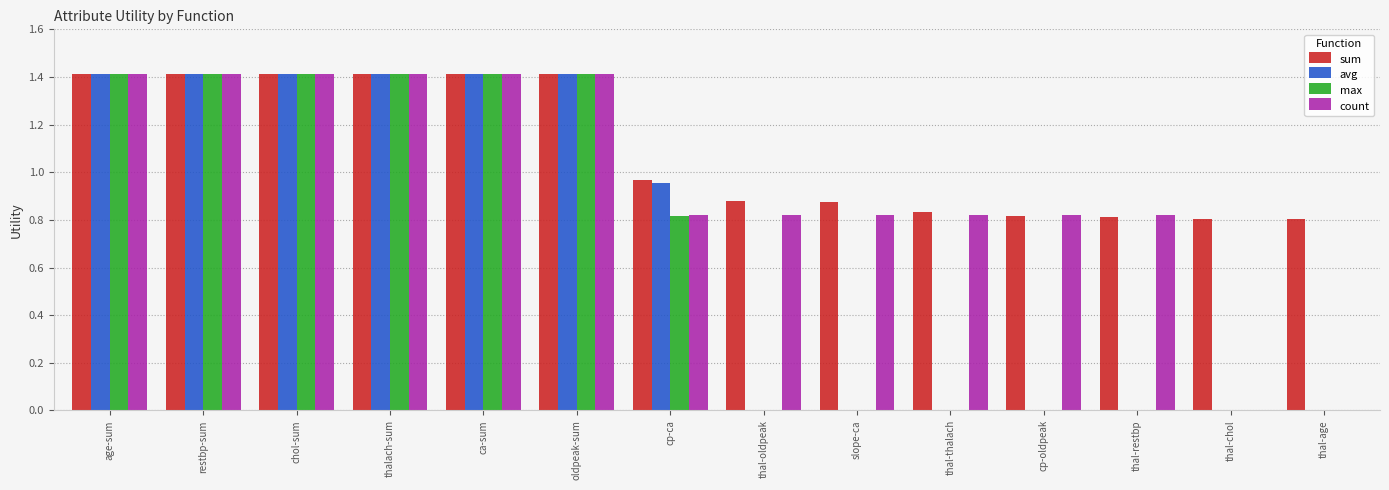

Is it true that count equals -0.5 at thal-age?

False